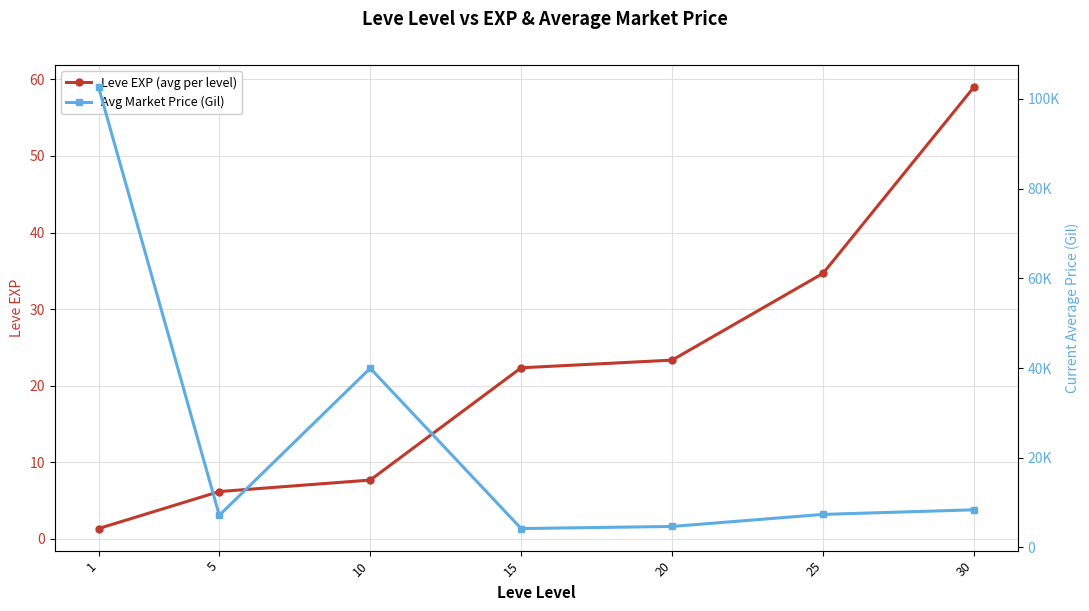

At 5, list the series in order from largest to smallest.

Avg Market Price (Gil), Leve EXP (avg per level)